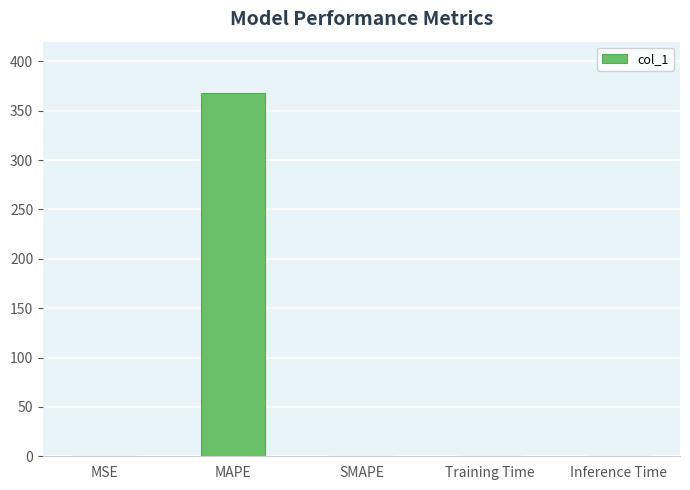

At which category does the chart reach its peak across all series?

MAPE